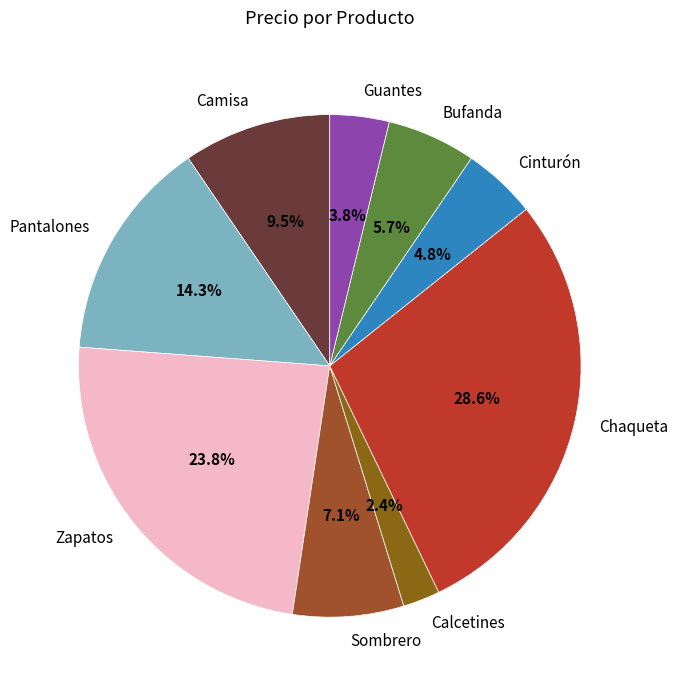

Does any single category account for the majority?

No